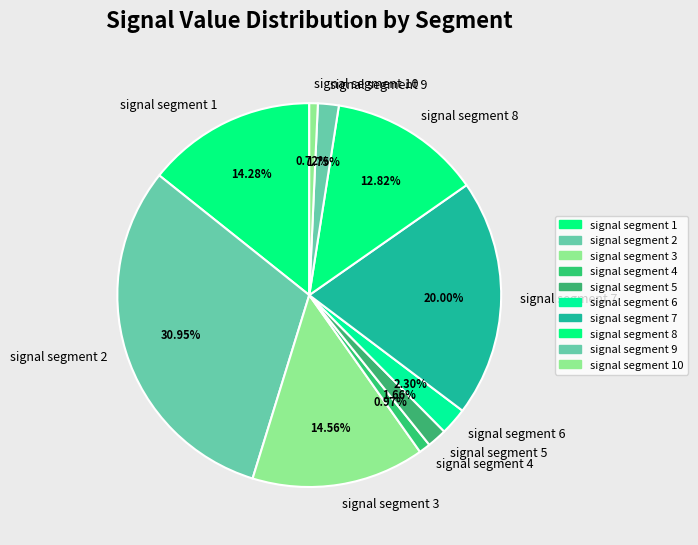

How many slices are in this pie chart?

10